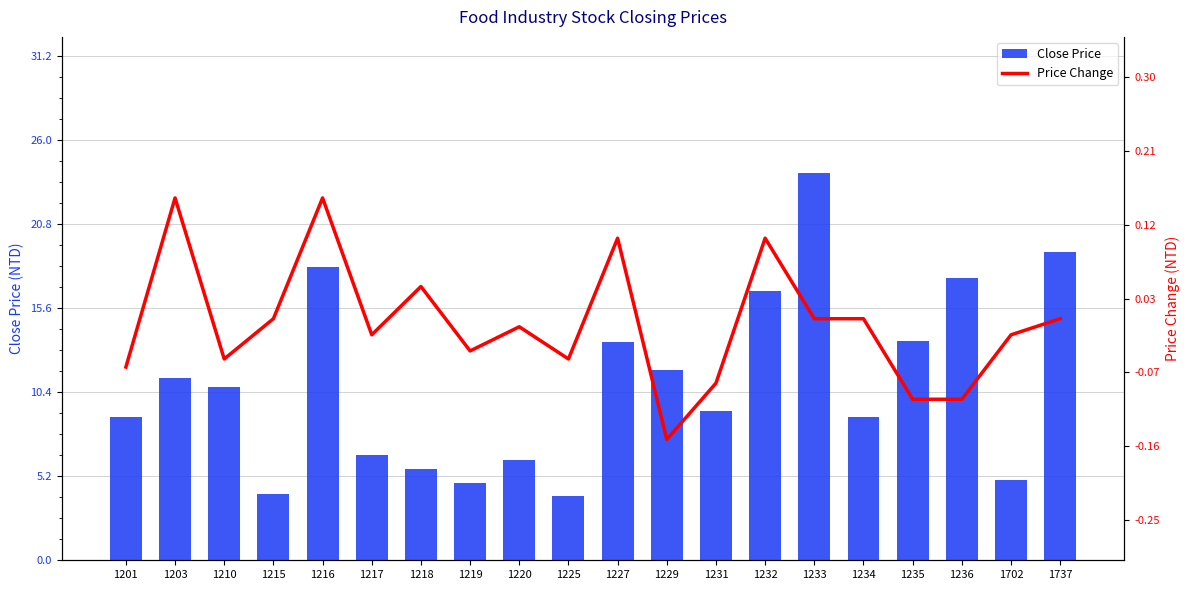

What is the greatest value displayed?

24.0